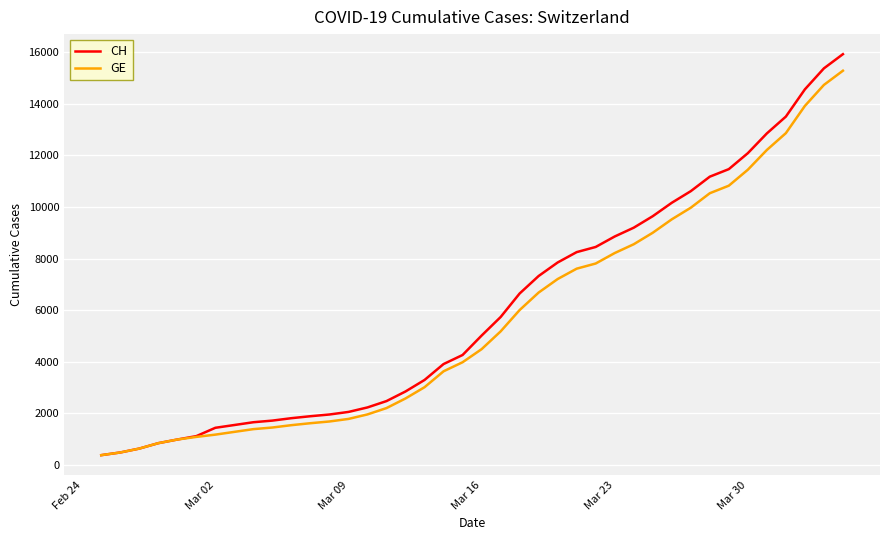

Which series has the largest range (max minus min)?

CH